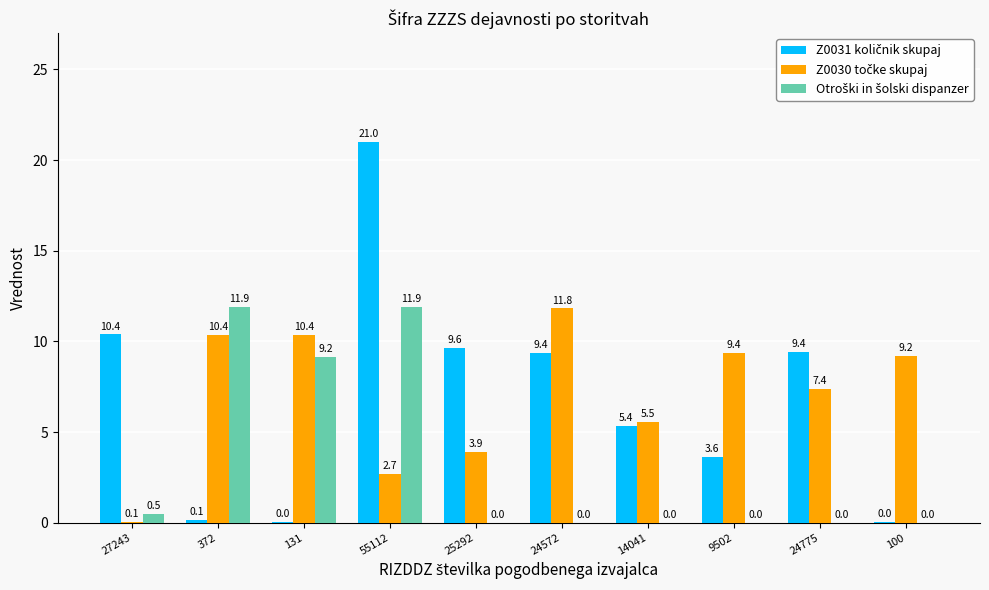

At which category does the chart reach its peak across all series?

55112